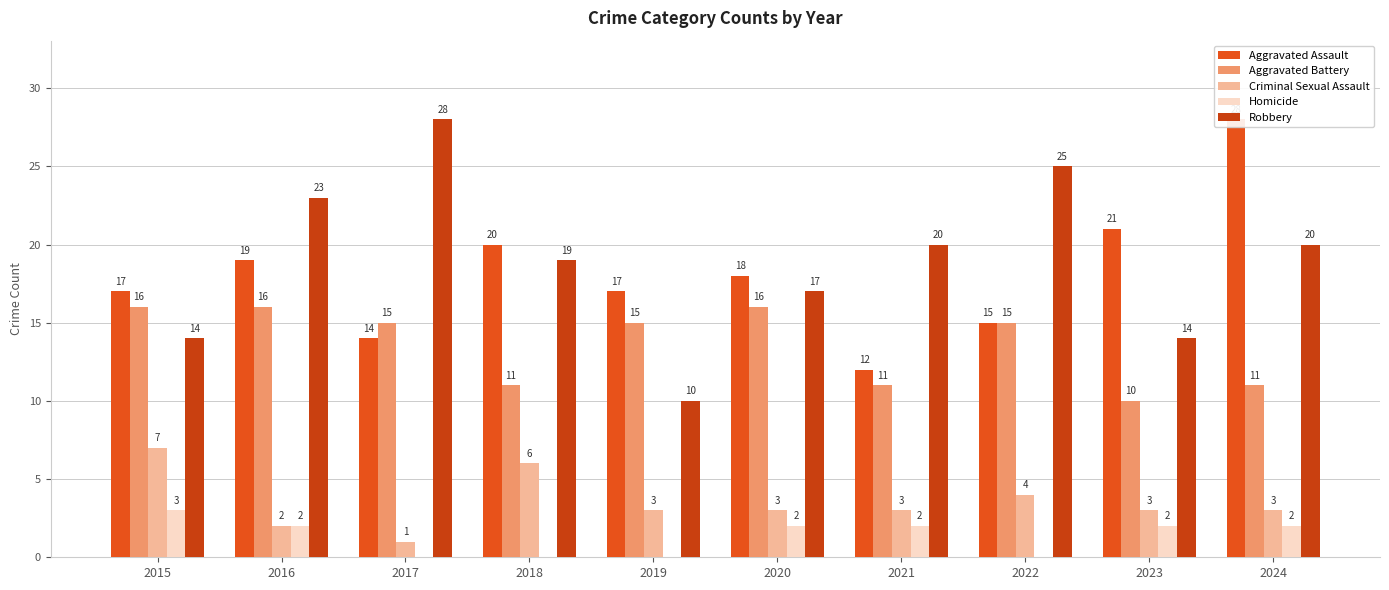

Reading left to right, list all the values displayed in this chart.

Aggravated Assault: 17	19	14	20	17	18	12	15	21	28
Aggravated Battery: 16	16	15	11	15	16	11	15	10	11
Criminal Sexual Assault: 7	2	1	6	3	3	3	4	3	3
Homicide: 3	2	0	0	0	2	2	0	2	2
Robbery: 14	23	28	19	10	17	20	25	14	20